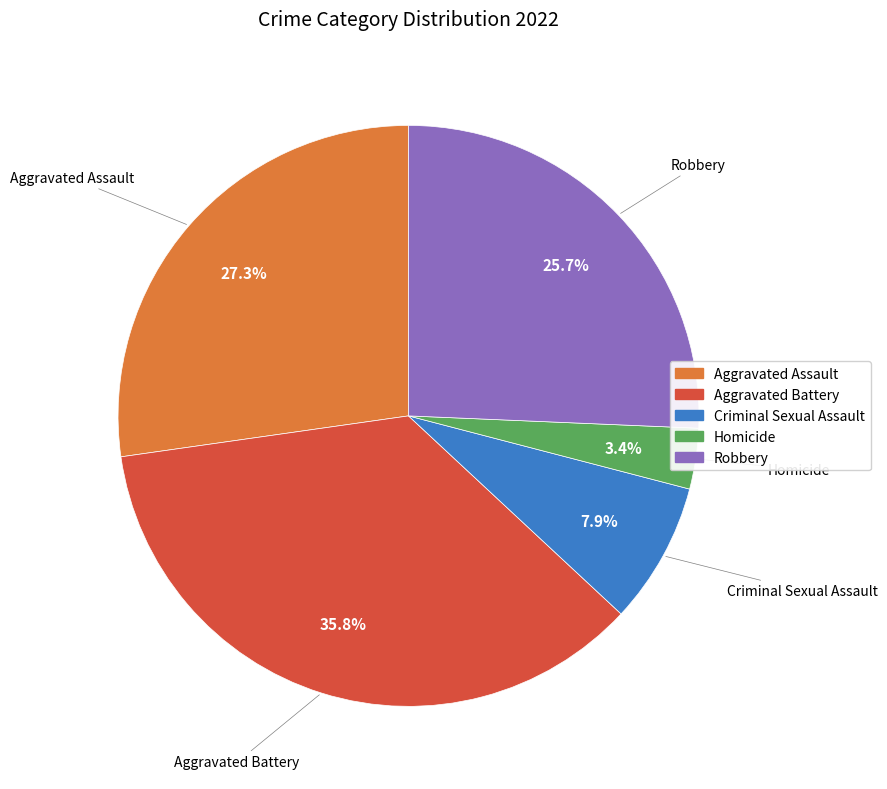

How many segments does this pie chart have?

5